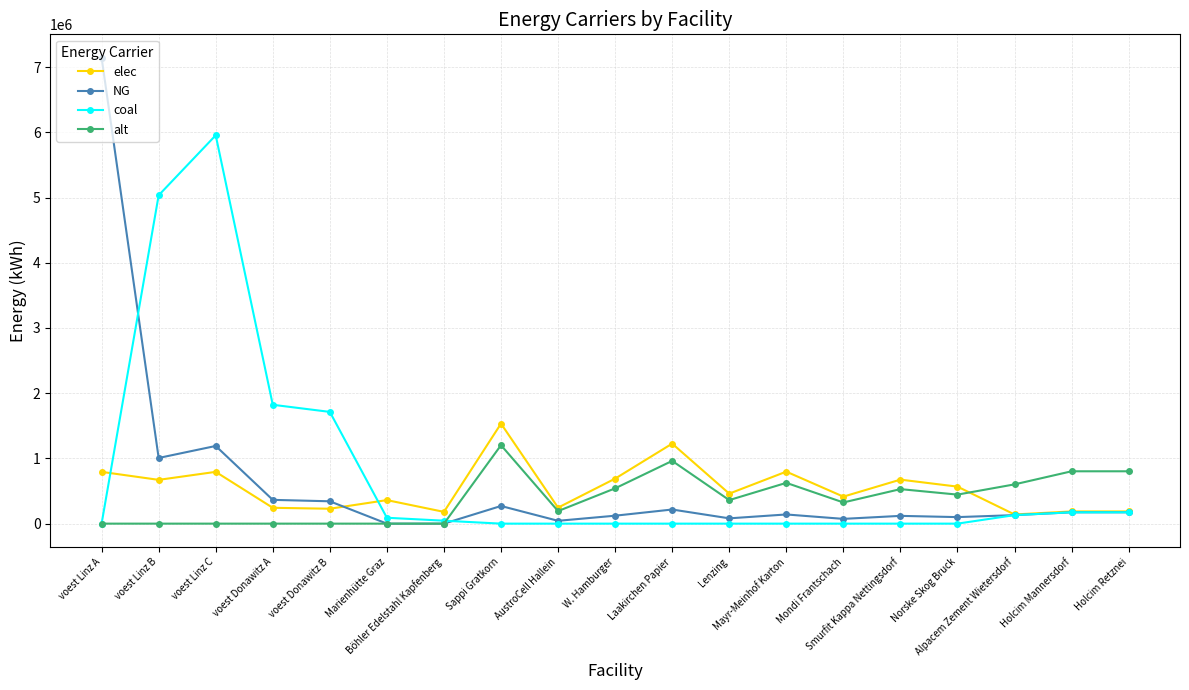

True or false: alt has more than 2 interior local peaks.

True